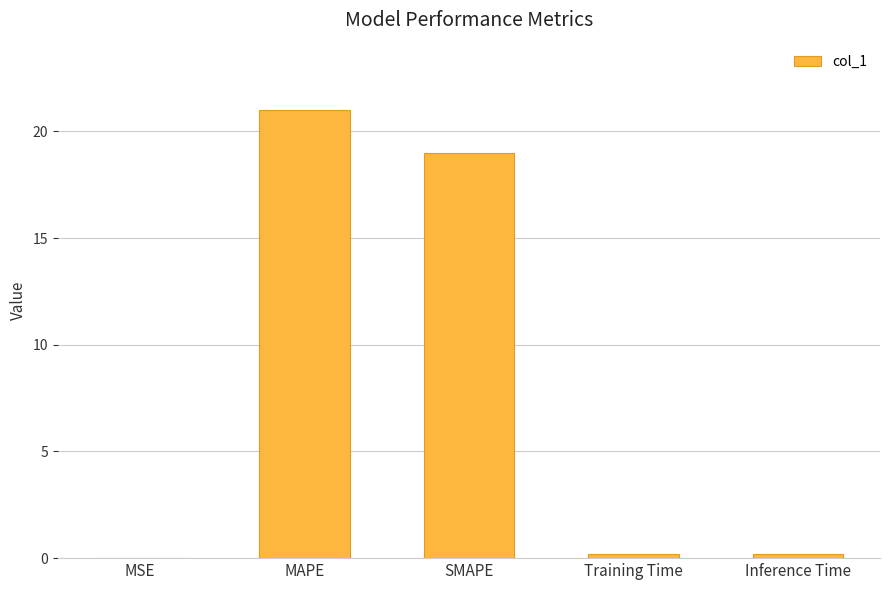

Which has a higher value, MSE or SMAPE?

SMAPE